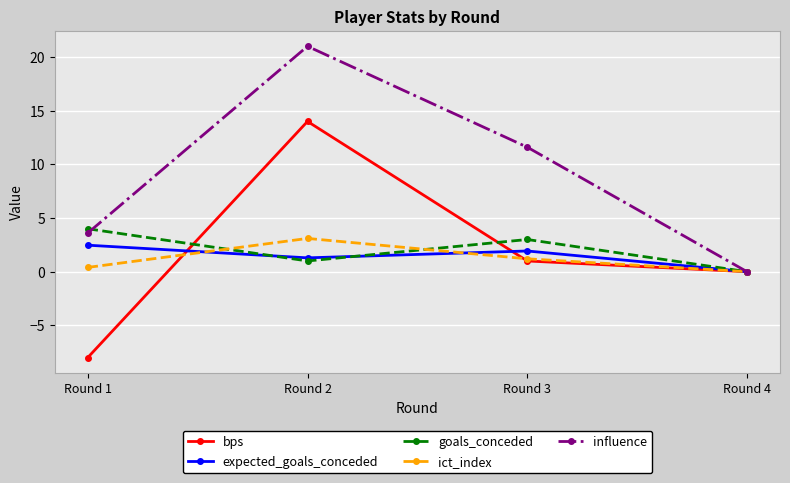

True or false: influence has more than 2 points higher than both neighbors.

False